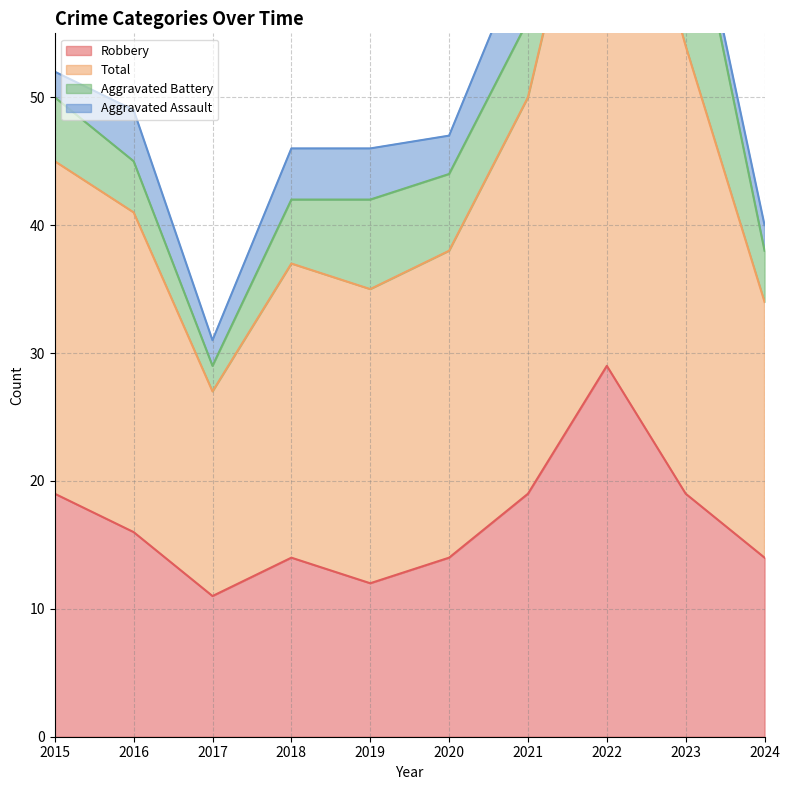

Where is the first local maximum for Total?

2022